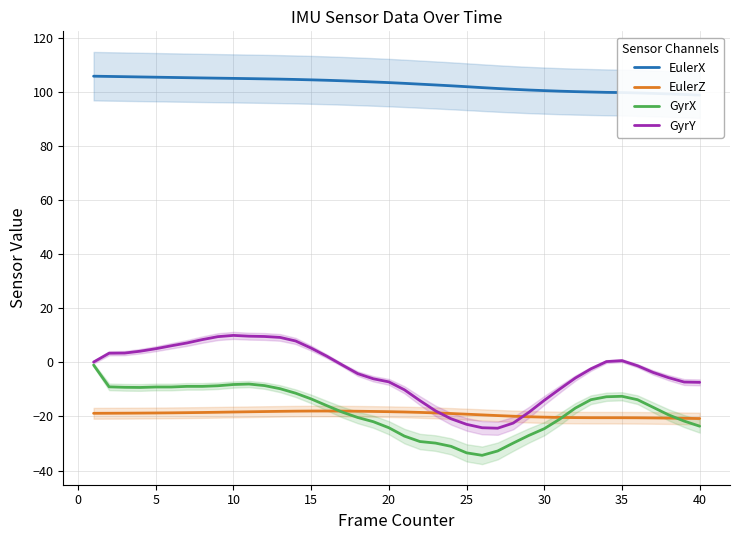

What are all the series names shown in the legend?

EulerX, EulerZ, GyrX, GyrY